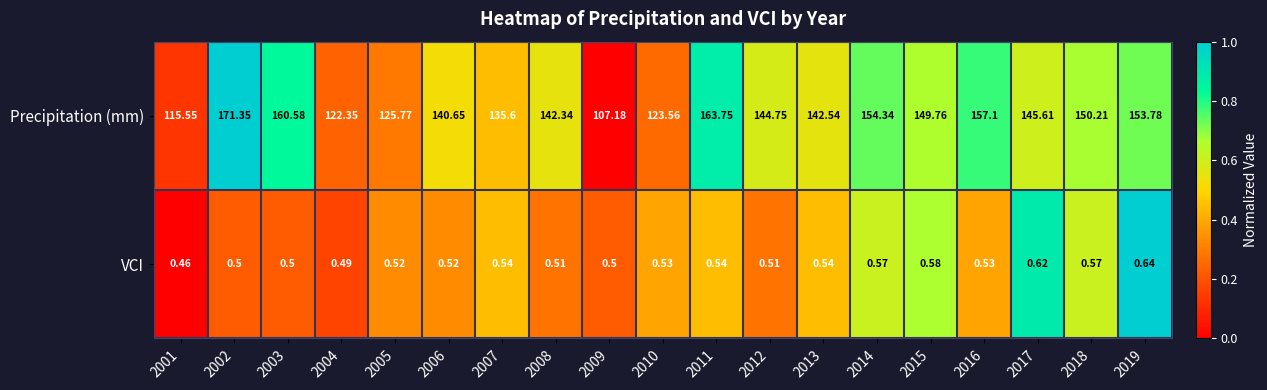

Rank the series at 2014 from lowest to highest value.

VCI, Precipitation (mm)